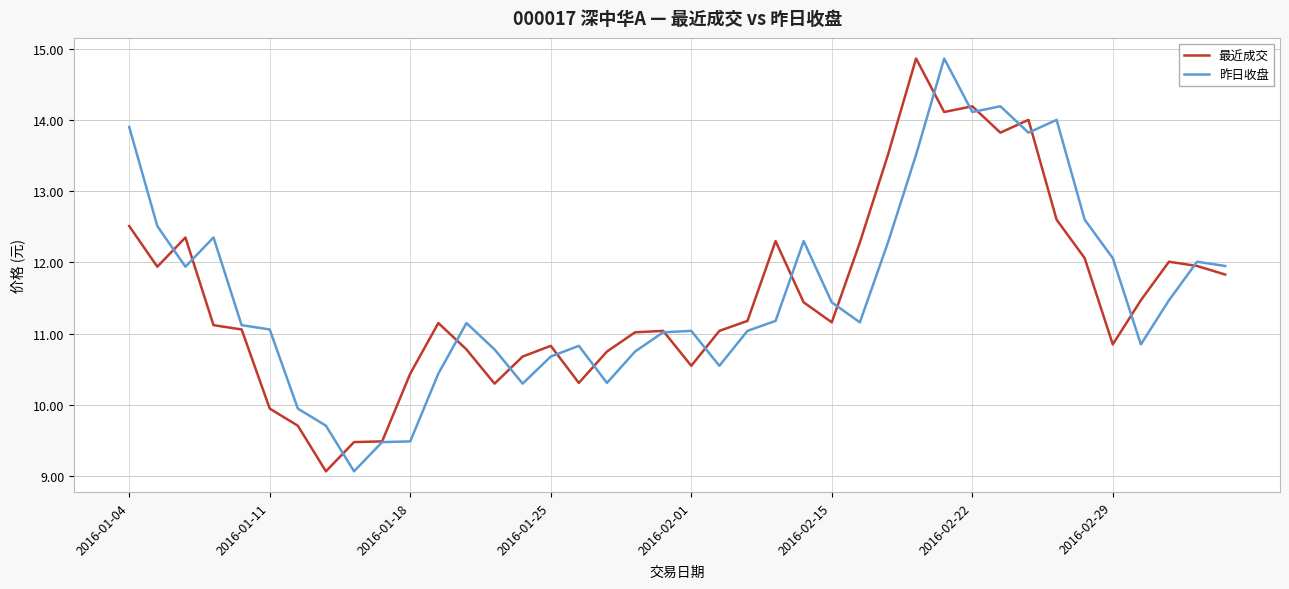

What is the minimum value for 最近成交?

9.1